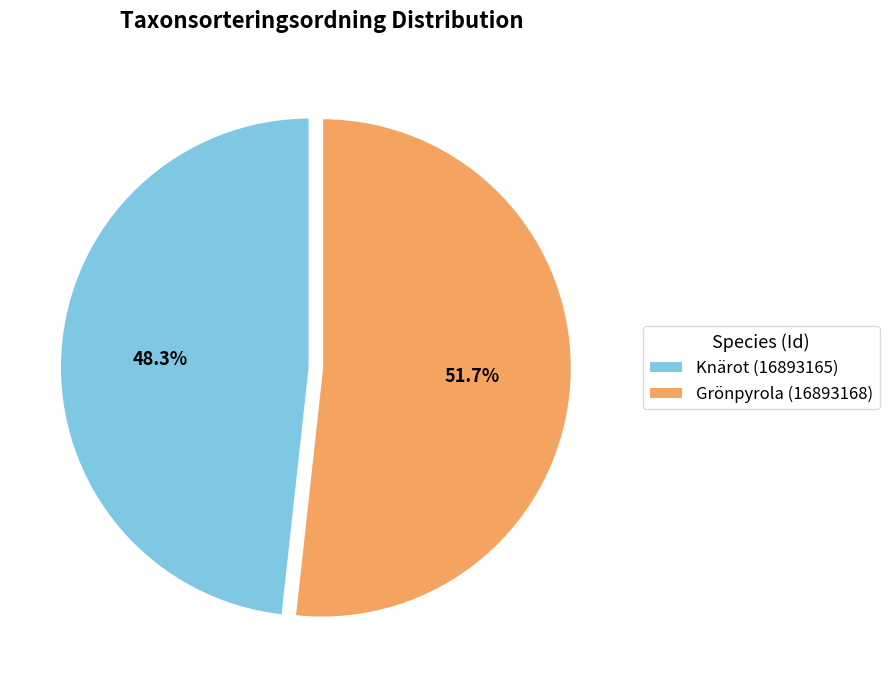

Is the sum of Knärot (16893165) and Grönpyrola (16893168) greater than half?

Yes